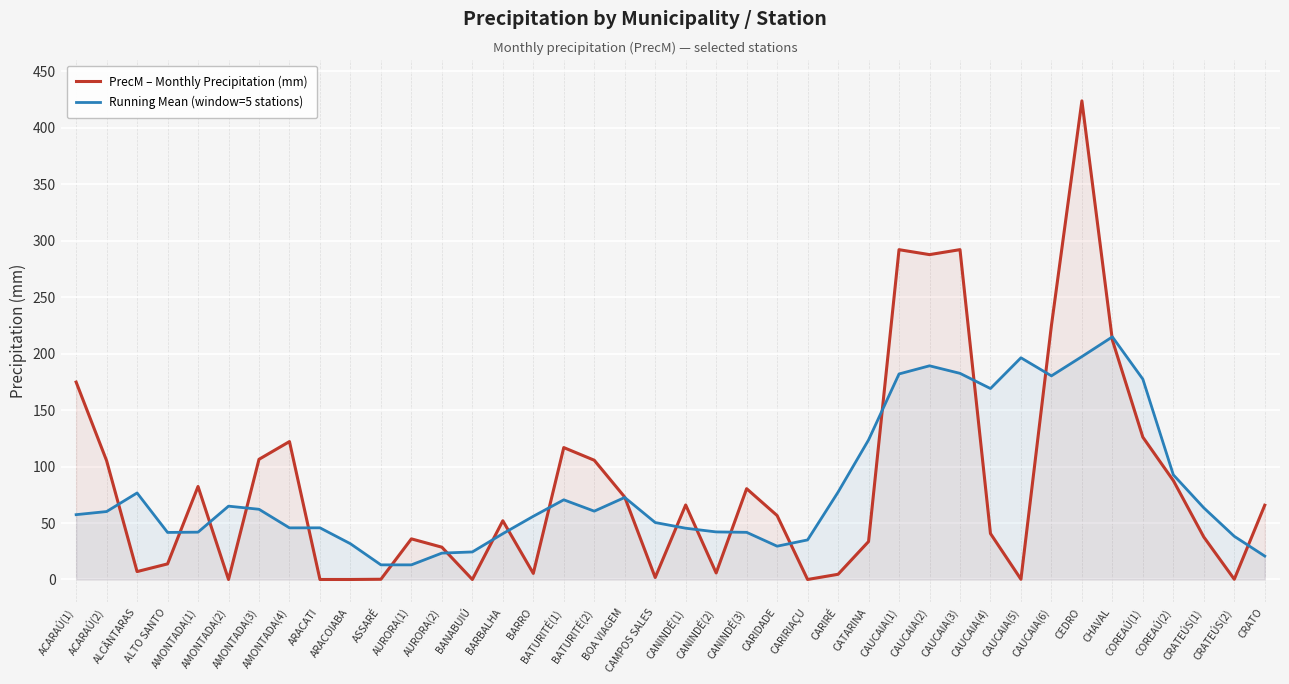

The value of PrecM – Monthly Precipitation (mm) at CANINDÉ(3) is 123.1. True or false?

False